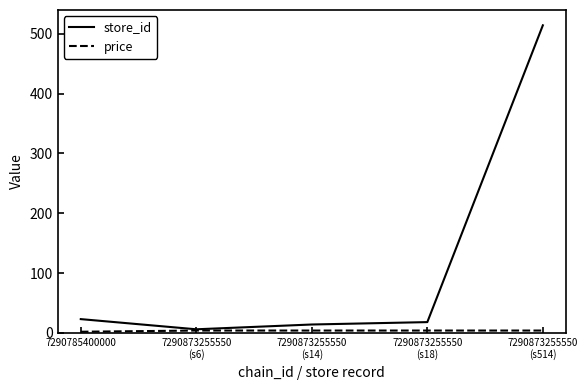

What is the maximum value for store_id?

514.0